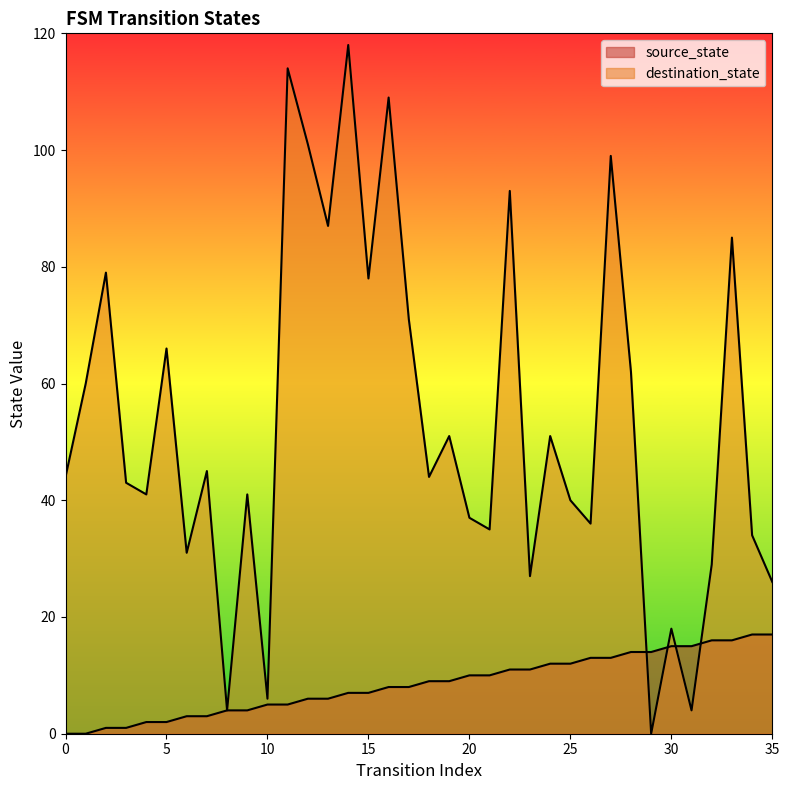

List the series in order of their overall mean, highest first.

destination_state, source_state